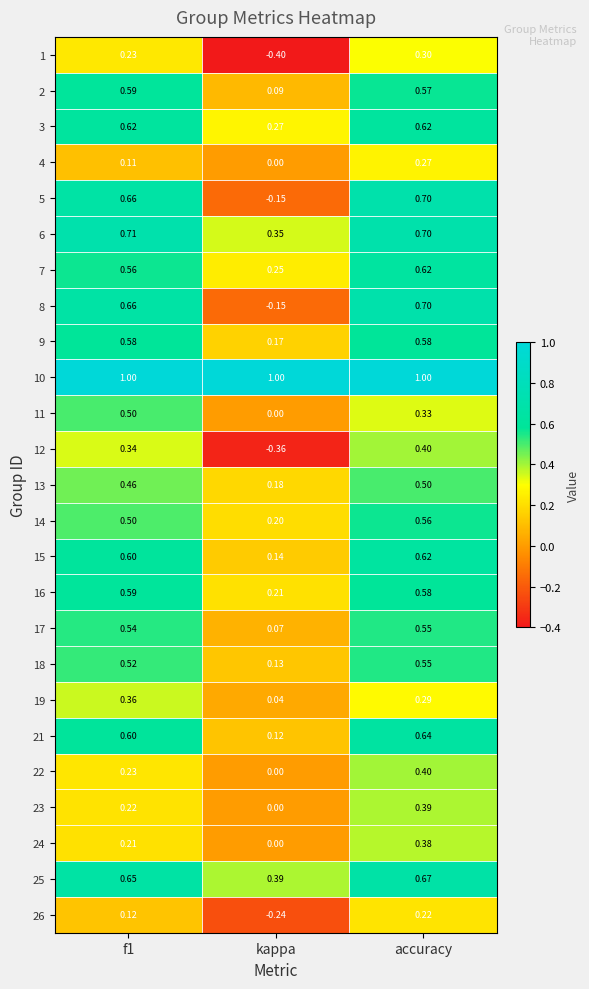

Where is 14 nearest to the value 0?

kappa